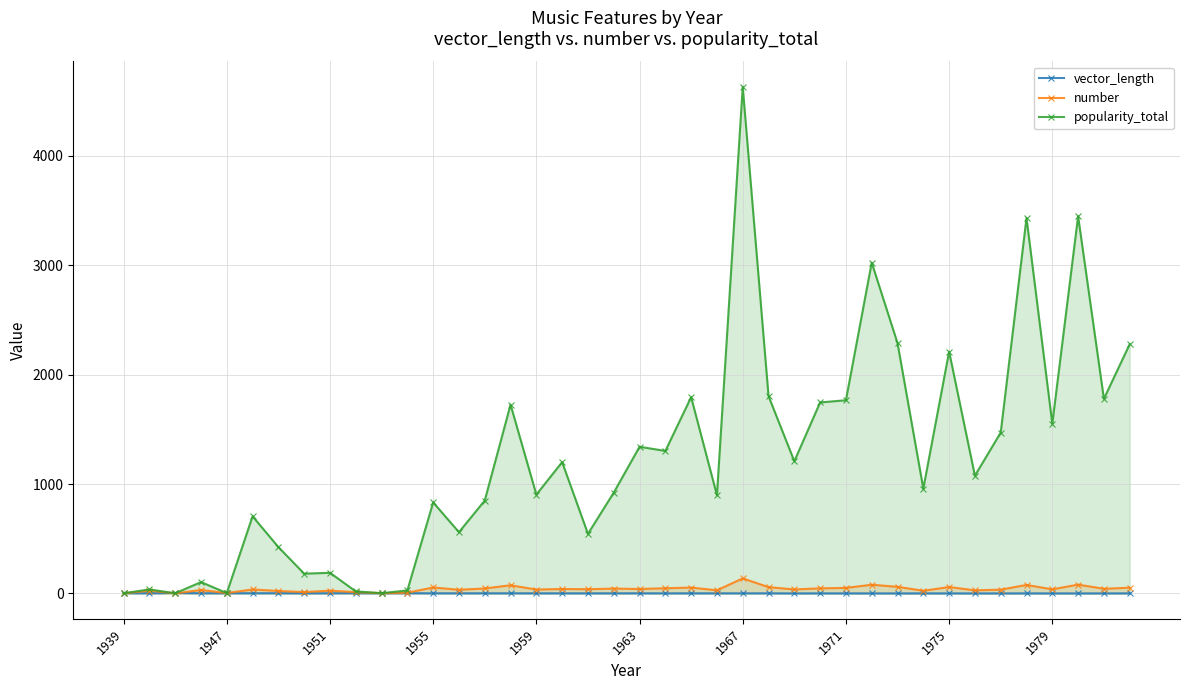

What is the lowest value of the vector_length series?

0.7